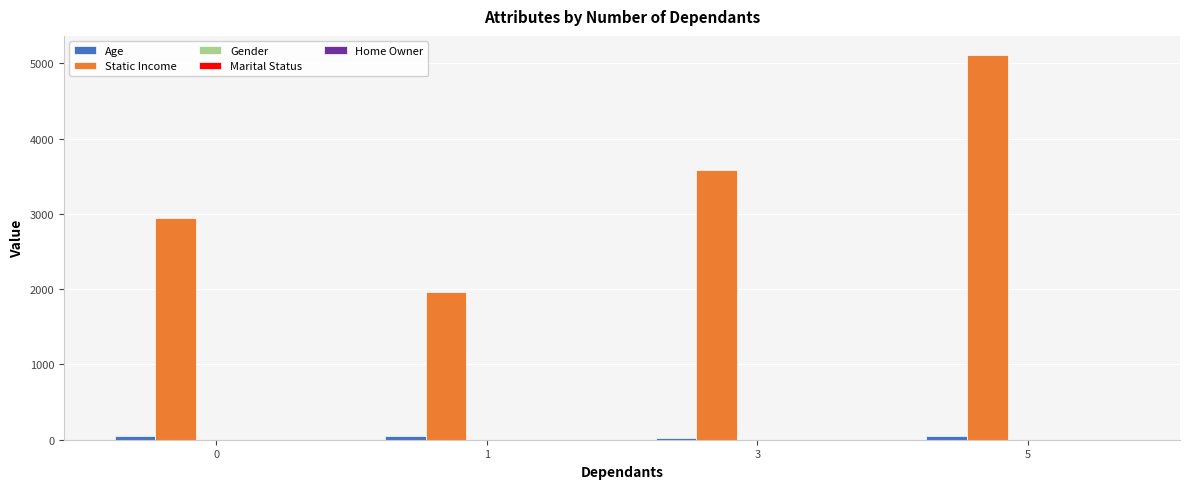

How many groups of bars are there?

4